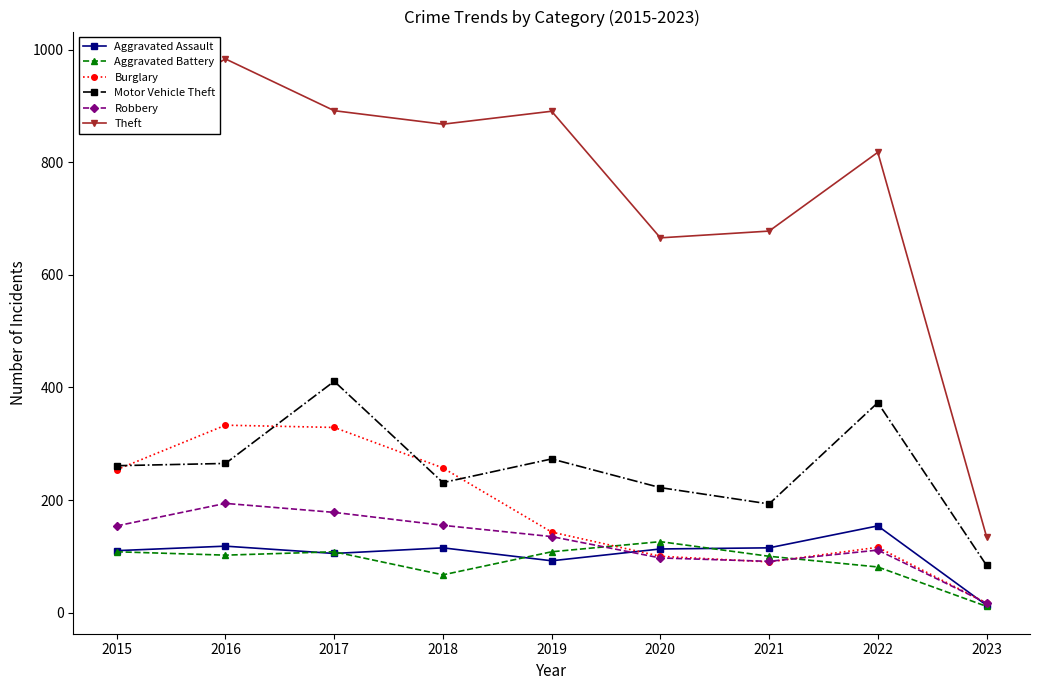

The value of Aggravated Battery at 2017 is 108. True or false?

True